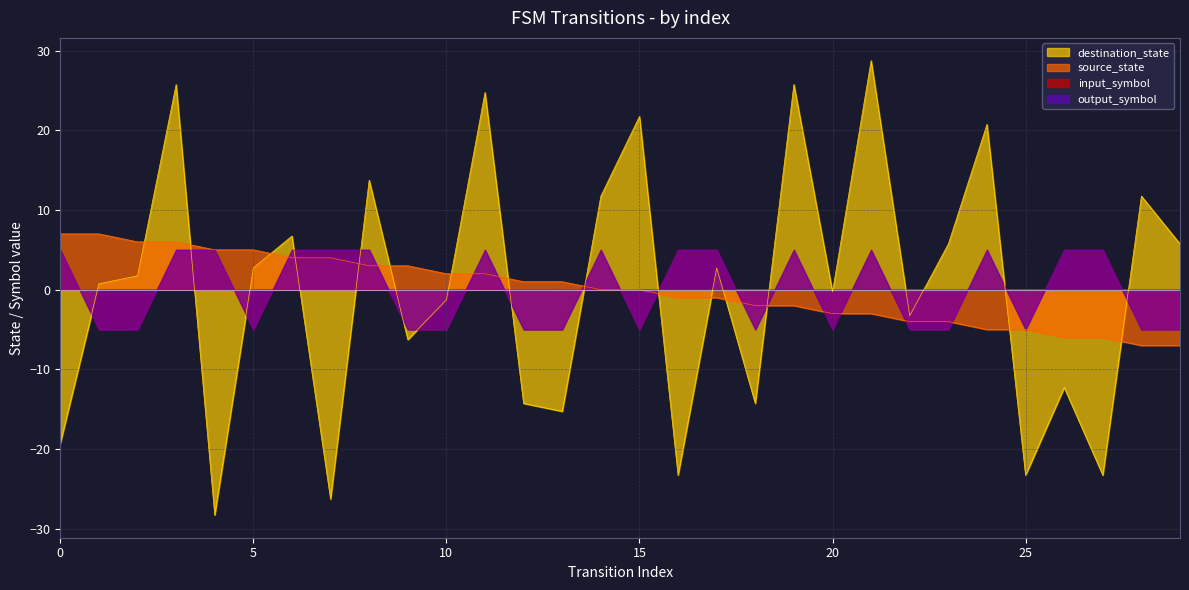

Reading left to right, transcribe all the data shown in this chart.

source_state: 0=7.0	1=7.0	2=6.0	3=6.0	4=5.0	5=5.0	6=4.0	7=4.0	8=3.0	9=3.0	10=2.0	11=2.0	12=1.0	13=1.0	14=-0.0	15=-0.0	16=-1.0	17=-1.0	18=-2.0	19=-2.0	20=-3.0	21=-3.0	22=-4.0	23=-4.0	24=-5.0	25=-5.0	26=-6.0	27=-6.0	28=-7.0	29=-7.0
destination_state: 0=-19.3	1=0.7	2=1.7	3=25.7	4=-28.3	5=2.7	6=6.7	7=-26.3	8=13.7	9=-6.3	10=-1.3	11=24.7	12=-14.3	13=-15.3	14=11.7	15=21.7	16=-23.3	17=2.7	18=-14.3	19=25.7	20=-0.3	21=28.7	22=-3.3	23=5.7	24=20.7	25=-23.3	26=-12.3	27=-23.3	28=11.7	29=5.7